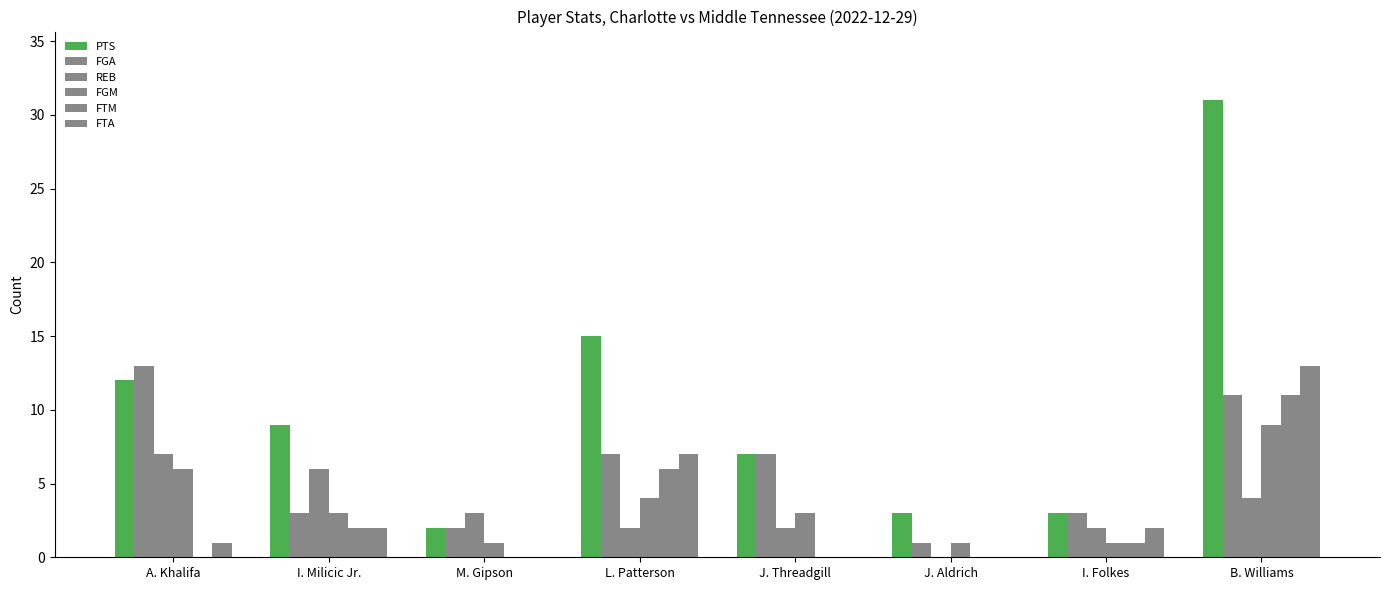

How many series are shown in this chart?

6